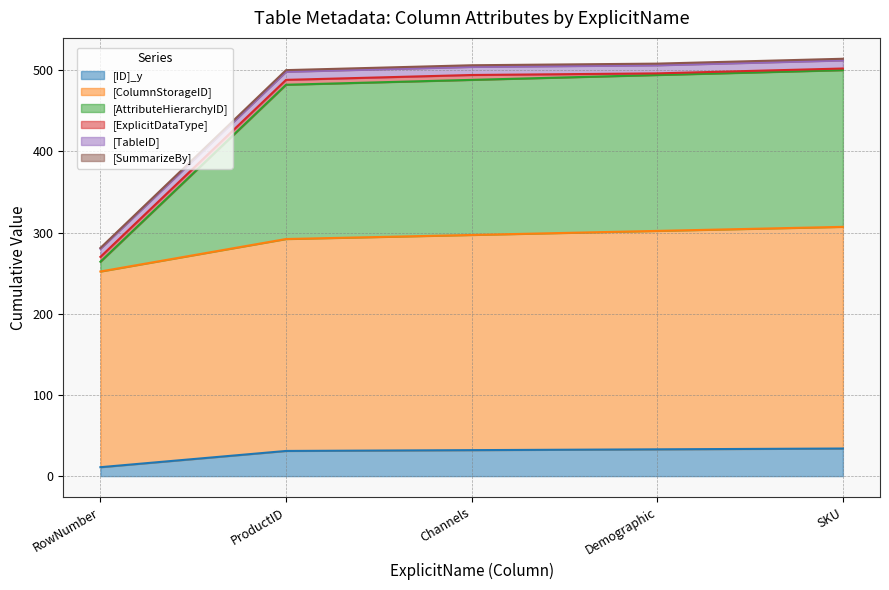

Does the chart have visible grid lines?

Yes